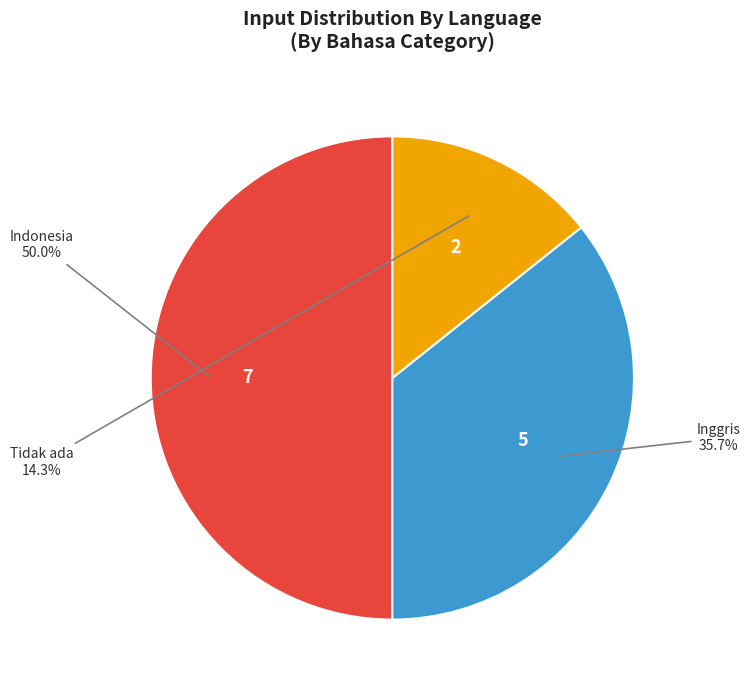

Does Inggris represent more than half of the total?

No